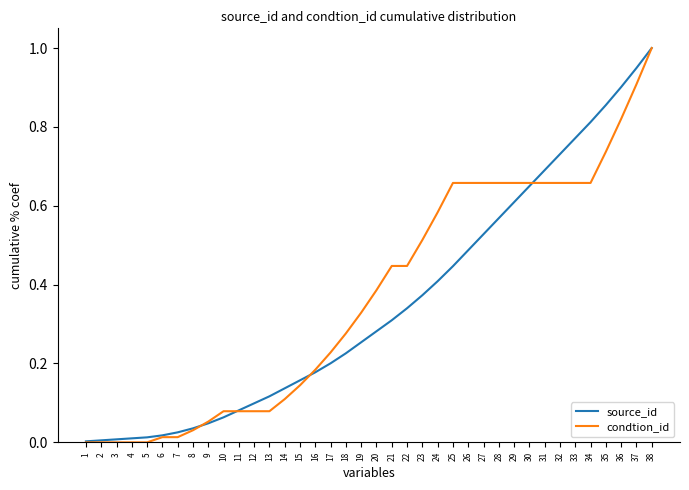

The condtion_id series shows -0.4 at 2. True or false?

False